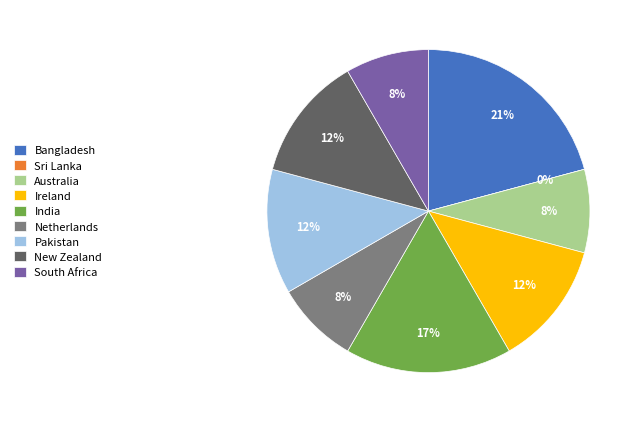

How many segments does this pie chart have?

2